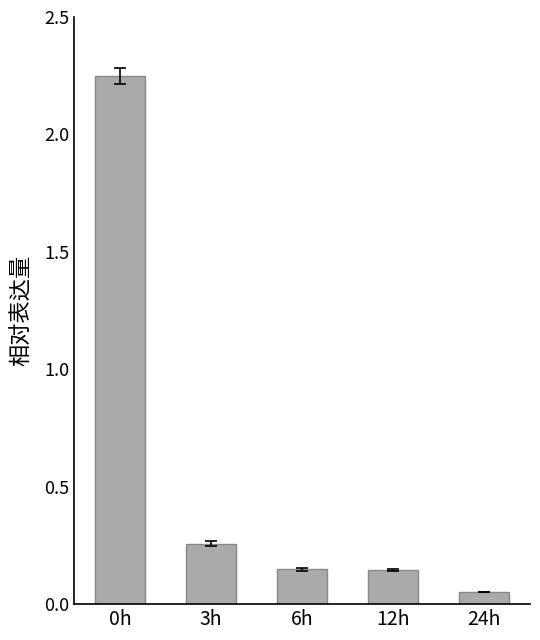

What is the change in value from 12h to 24h?

-0.1